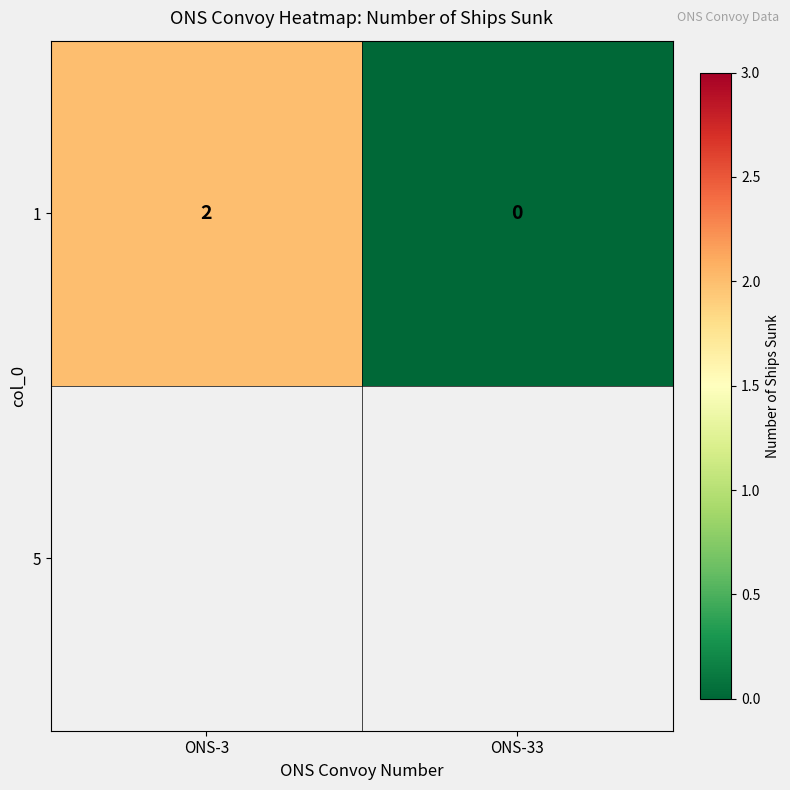

Reading right to left, extract all data points from this chart.

ONS-33=0	ONS-3=2